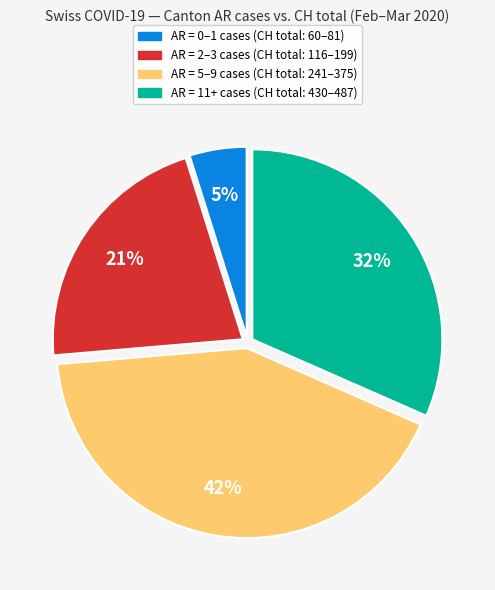

Does any single category account for the majority?

No